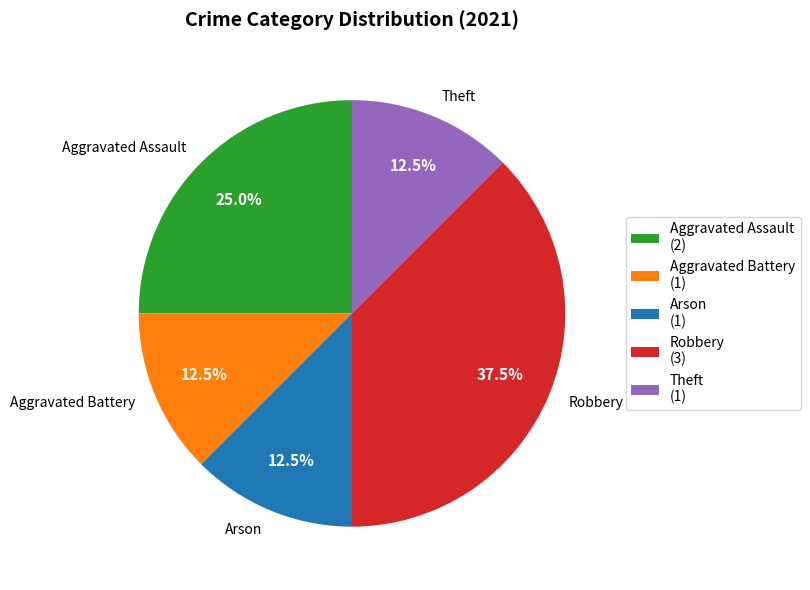

What is the ratio of the value at Aggravated Assault to the value at Theft?

2.0